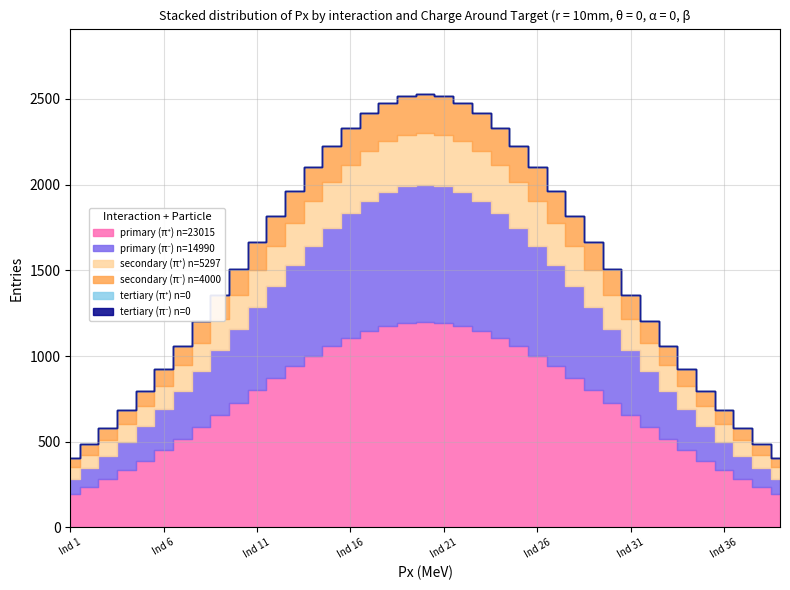

The value of Account turnover oscillation at Indicator 16 is 1. True or false?

False